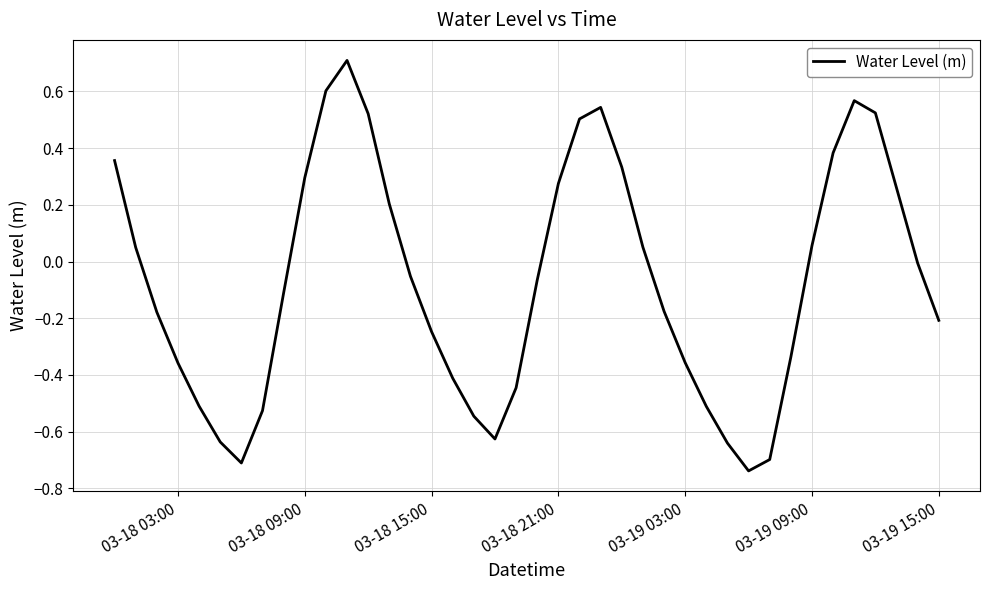

What is the difference between the maximum and minimum values?

1.4